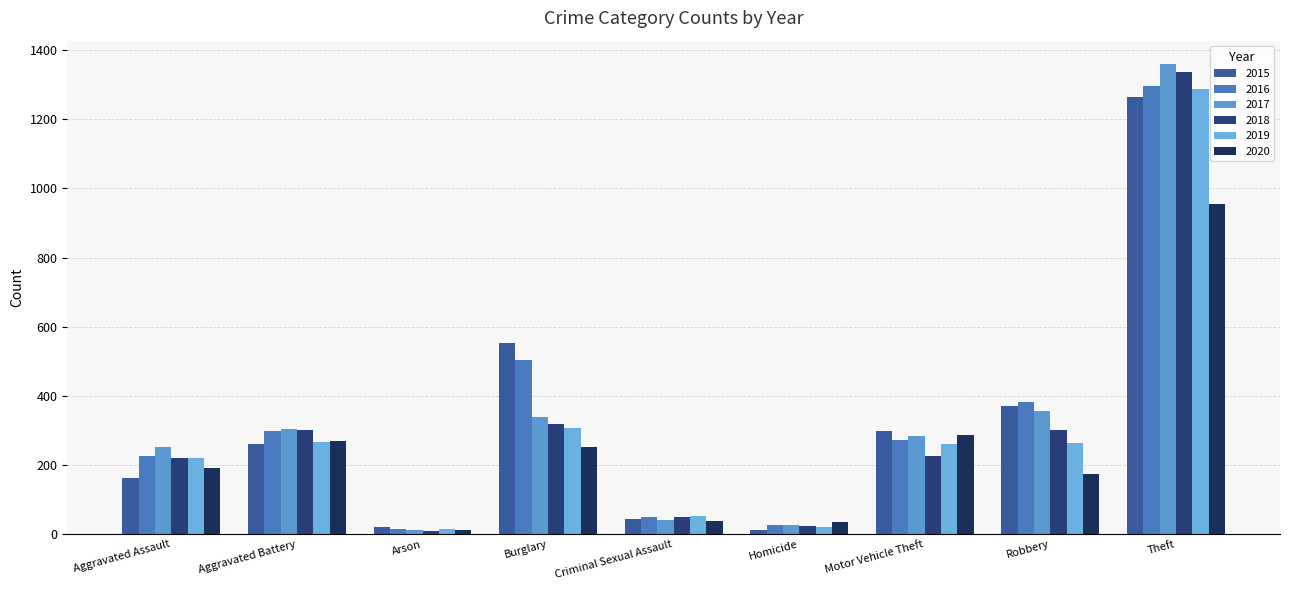

Where is 2017 nearest to the value 685?

Robbery